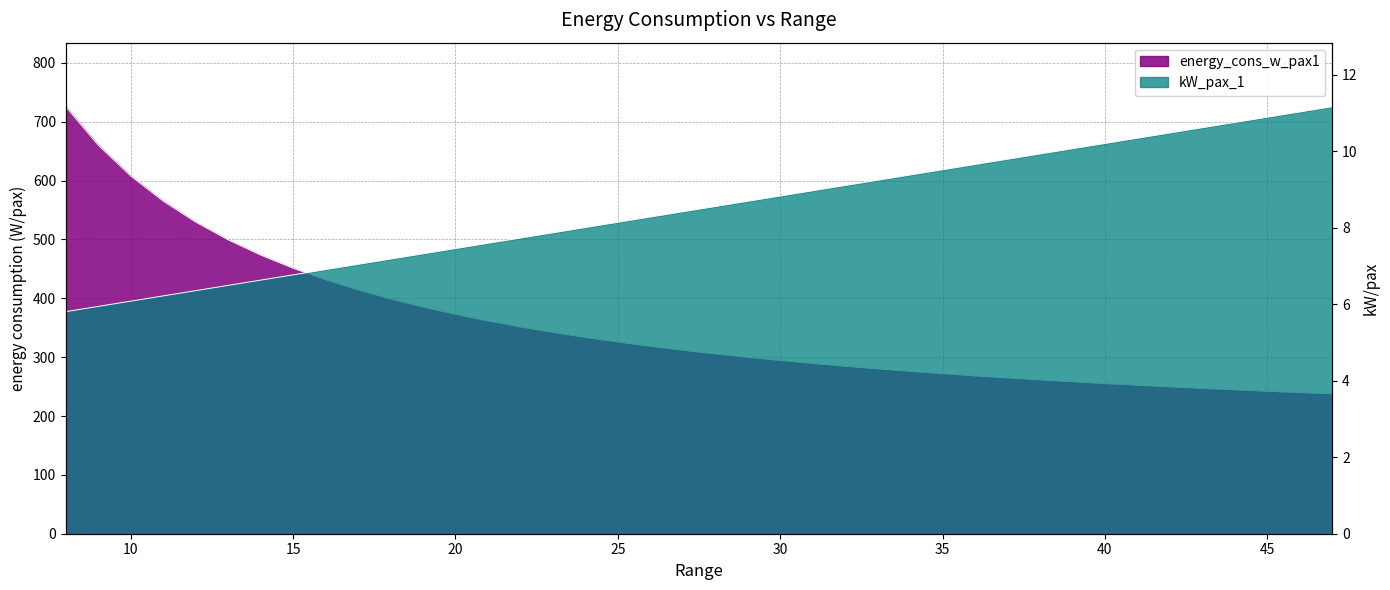

Does the chart display data point markers on the line(s)?

No